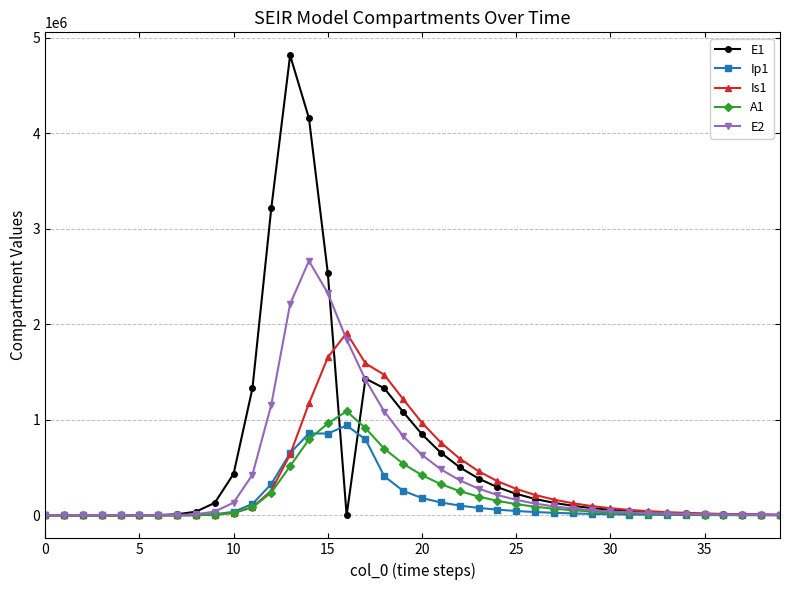

What is the highest value of the A1 series?

1089697.1